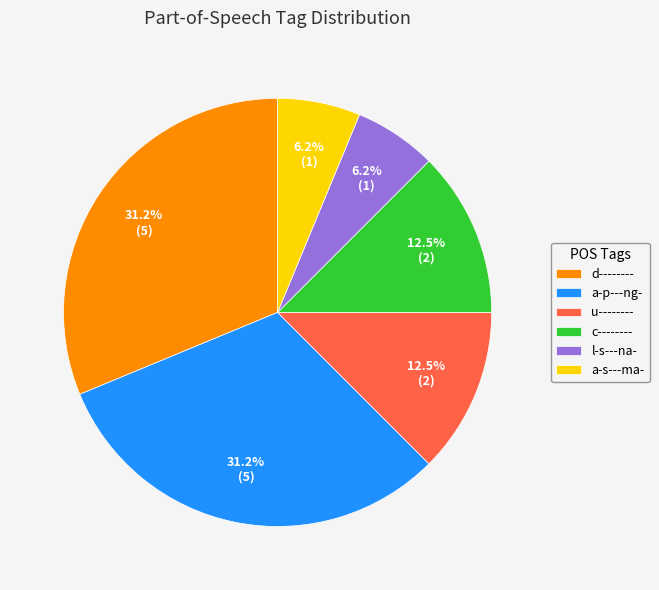

Combined, do l-s---na- and a-p---ng- account for over 50%?

No